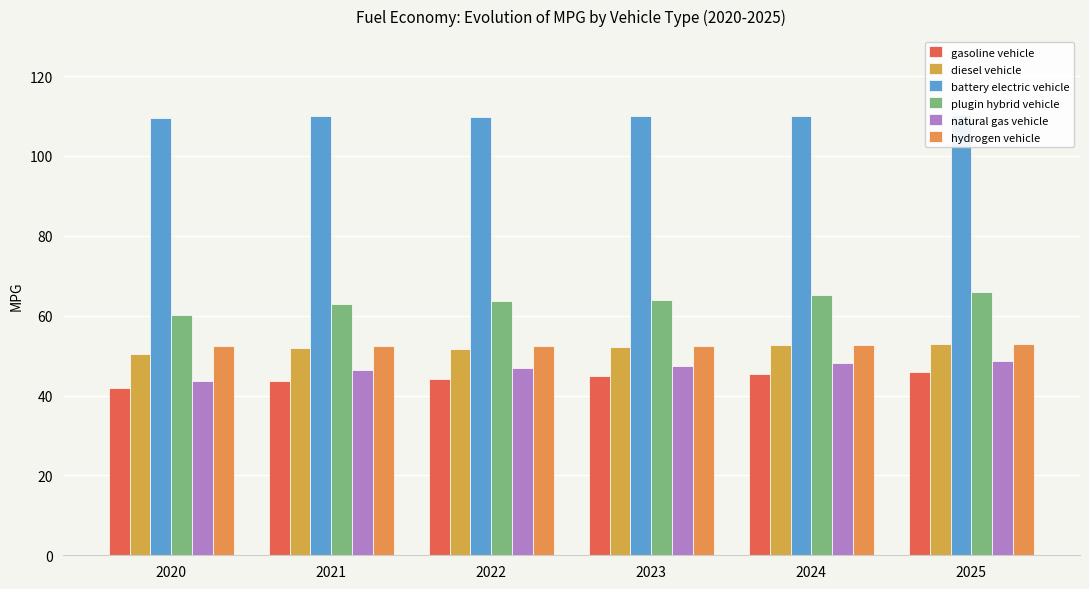

Reading left to right, what are all the values shown in this chart?

gasoline vehicle: 2020=41.8	2021=43.7	2022=44.2	2023=44.8	2024=45.4	2025=45.9
diesel vehicle: 2020=50.3	2021=51.9	2022=51.8	2023=52.1	2024=52.5	2025=53.0
battery electric vehicle: 2020=109.6	2021=109.9	2022=109.8	2023=109.9	2024=110.0	2025=110.3
plugin hybrid vehicle: 2020=60.1	2021=62.9	2022=63.6	2023=63.8	2024=65.3	2025=65.9
natural gas vehicle: 2020=43.7	2021=46.4	2022=46.8	2023=47.4	2024=48.1	2025=48.7
hydrogen vehicle: 2020=52.4	2021=52.4	2022=52.4	2023=52.4	2024=52.6	2025=52.8